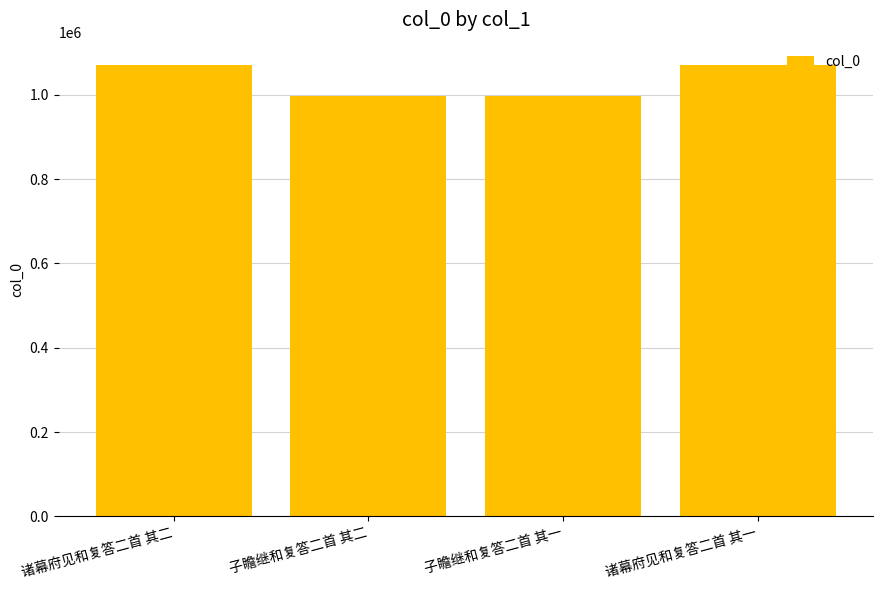

What is the greatest value displayed?

1069844